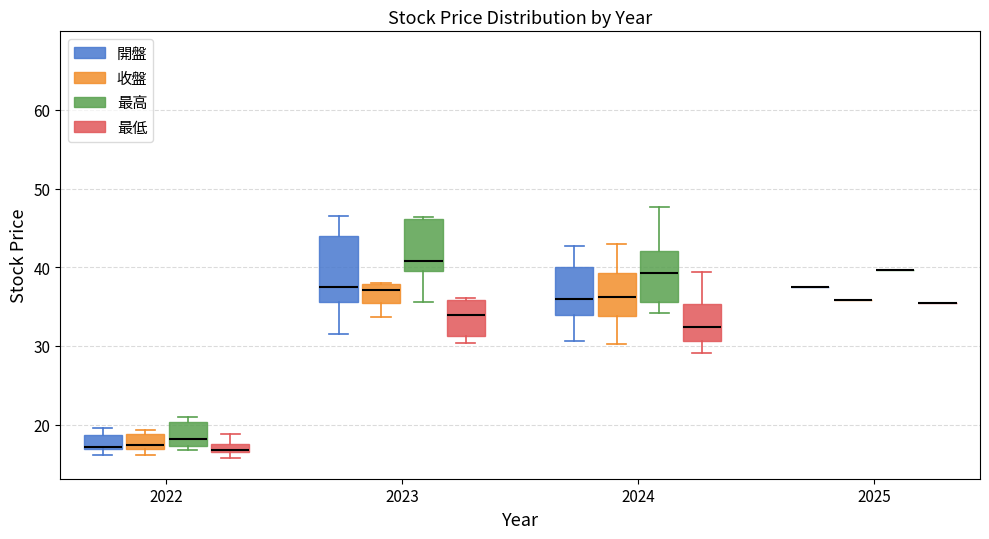

Where is the lower edge of the box for 2023 (開盤) on the y-axis? The values are not printed on the chart, so give them approximately, as read against the axis.

36